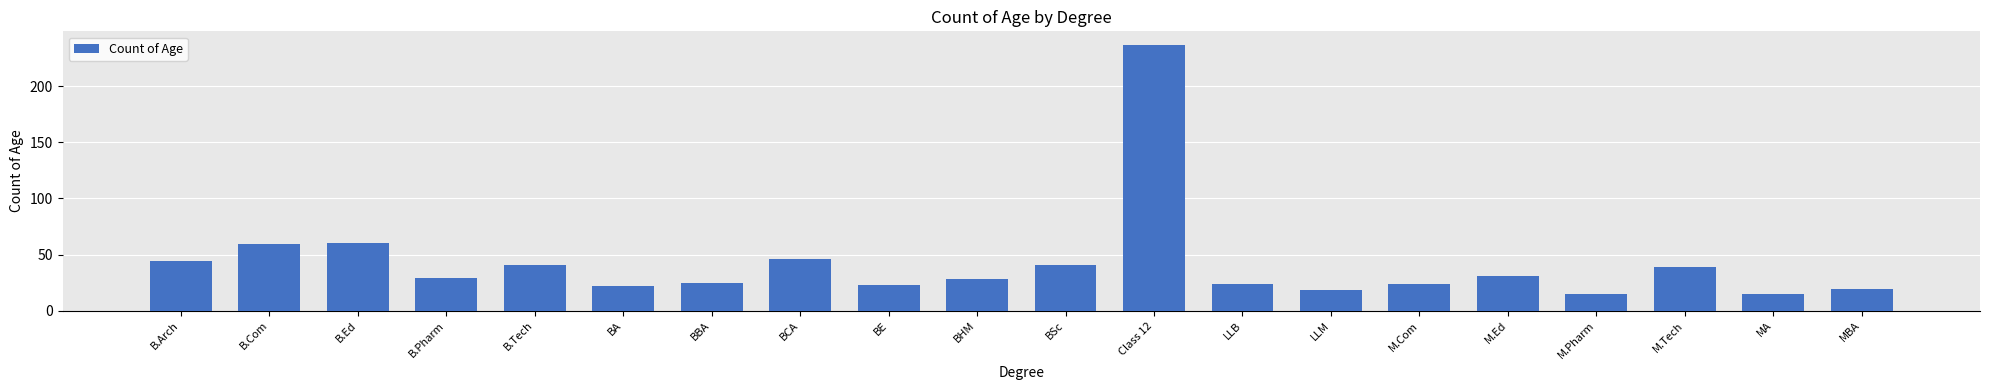

How many bars are there in total?

20